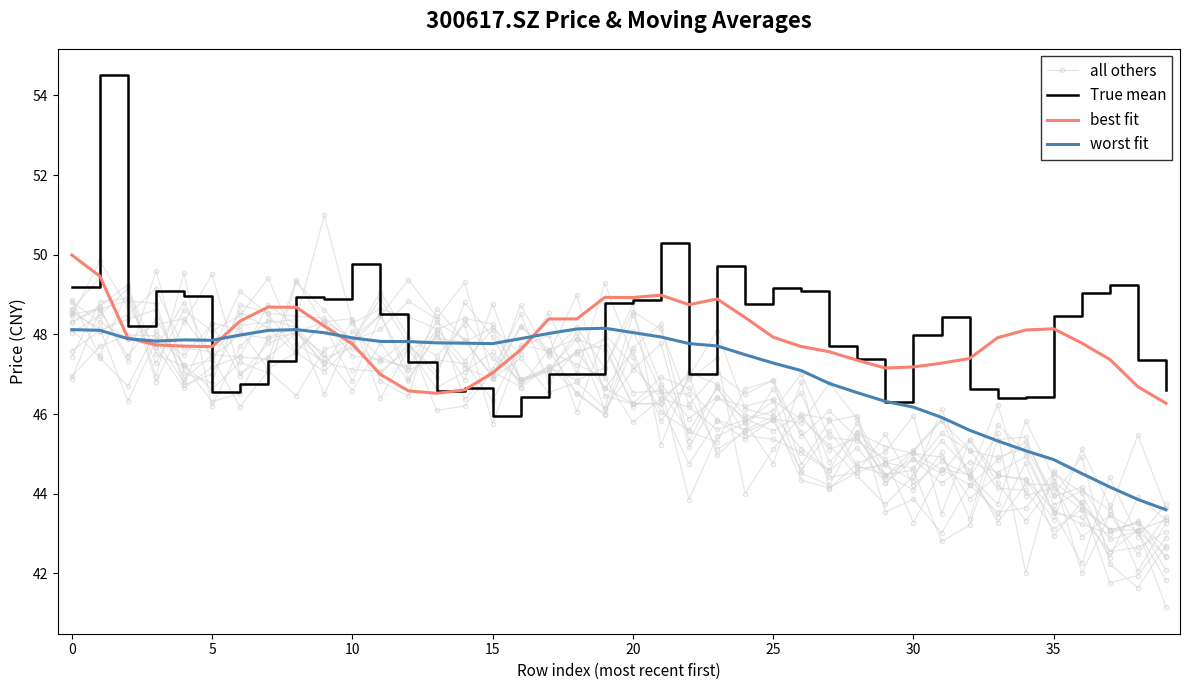

True or false: True mean has more than 0 points higher than both neighbors.

True